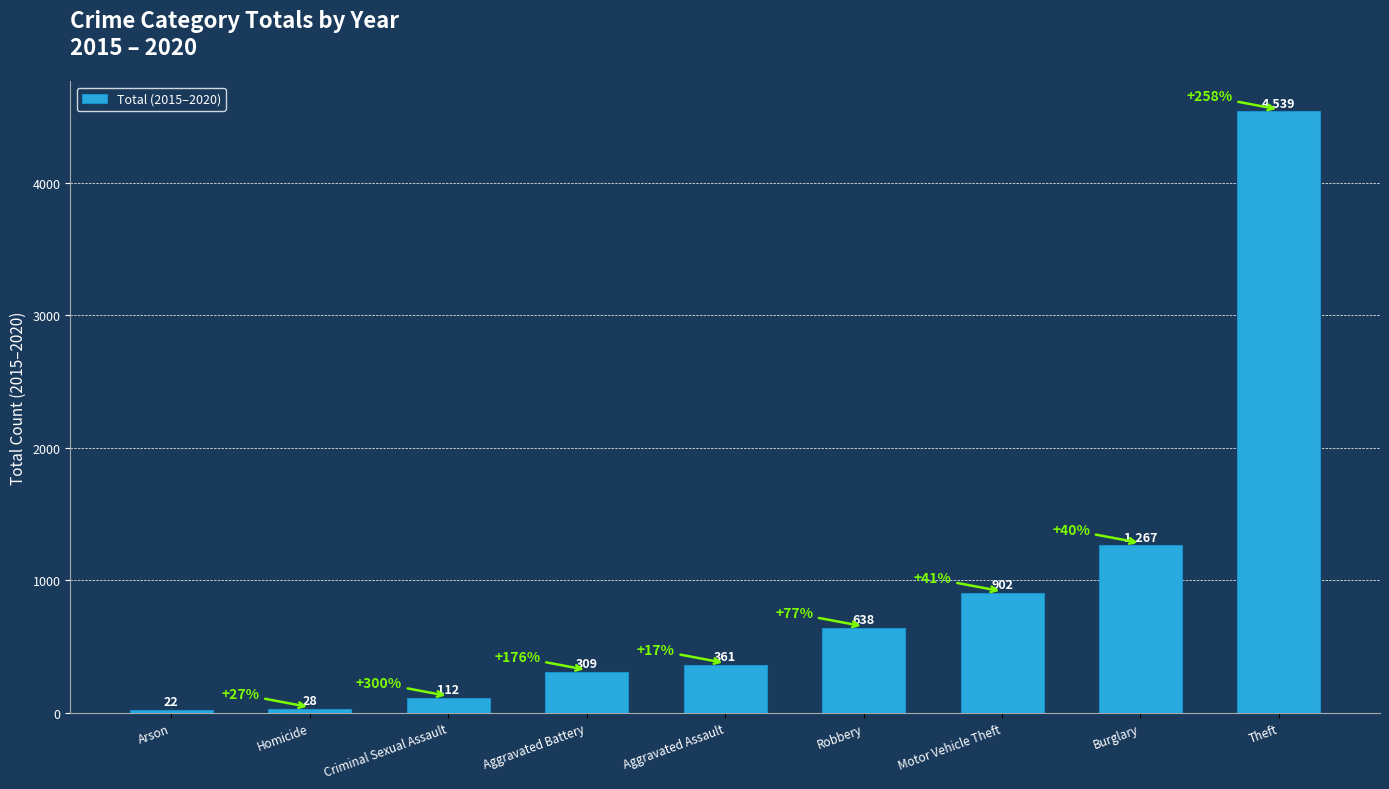

How many bars are there in total?

9